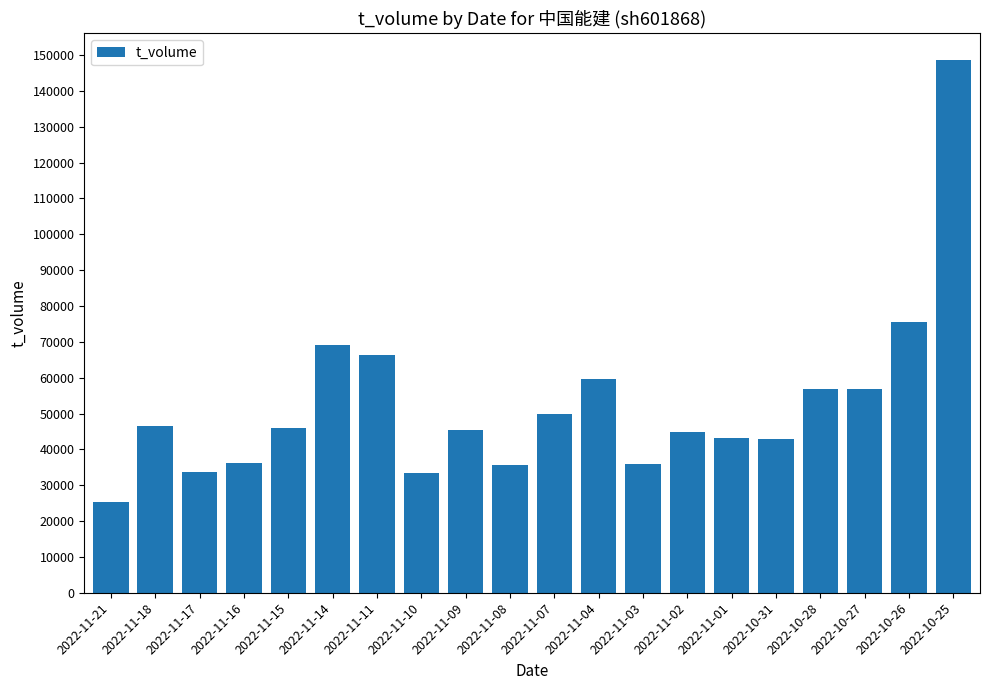

What is the difference between the maximum and minimum values?

123247